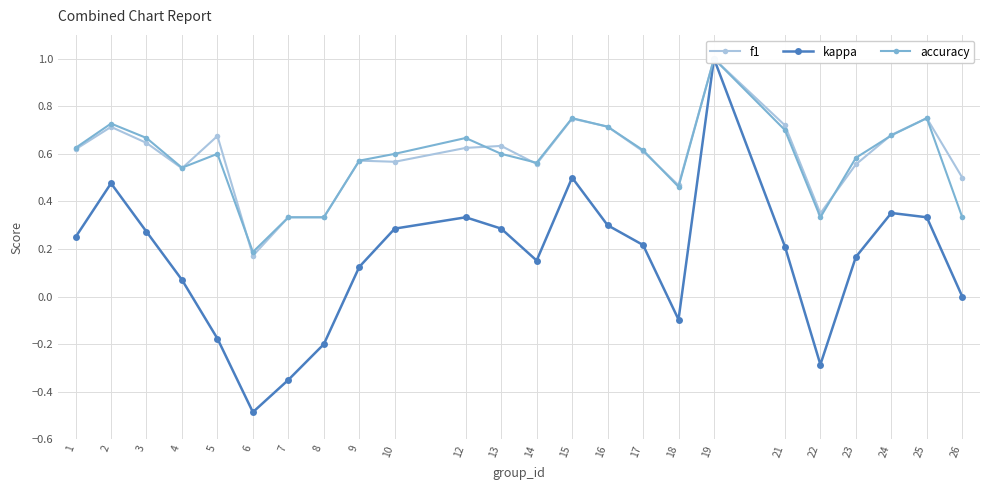

Is the value of f1 at 12 greater than the value of accuracy at 23?

Yes